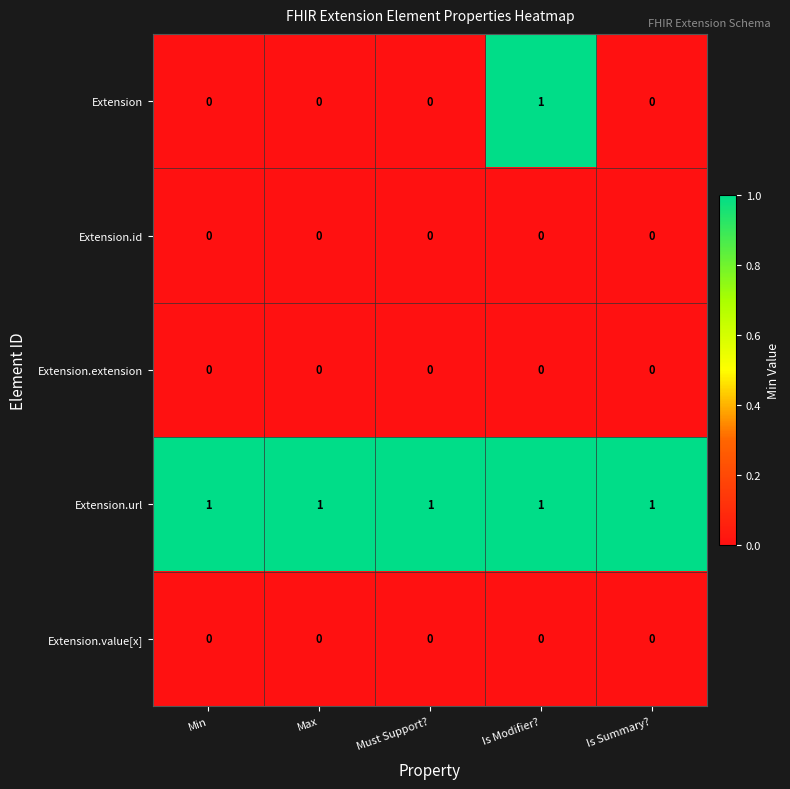

Reading left to right, what are all the values shown in this chart?

Extension: Min=0	Max=0	Must Support?=0	Is Modifier?=1	Is Summary?=0
Extension.id: Min=0	Max=0	Must Support?=0	Is Modifier?=0	Is Summary?=0
Extension.extension: Min=0	Max=0	Must Support?=0	Is Modifier?=0	Is Summary?=0
Extension.url: Min=1	Max=1	Must Support?=1	Is Modifier?=1	Is Summary?=1
Extension.value[x]: Min=0	Max=0	Must Support?=0	Is Modifier?=0	Is Summary?=0